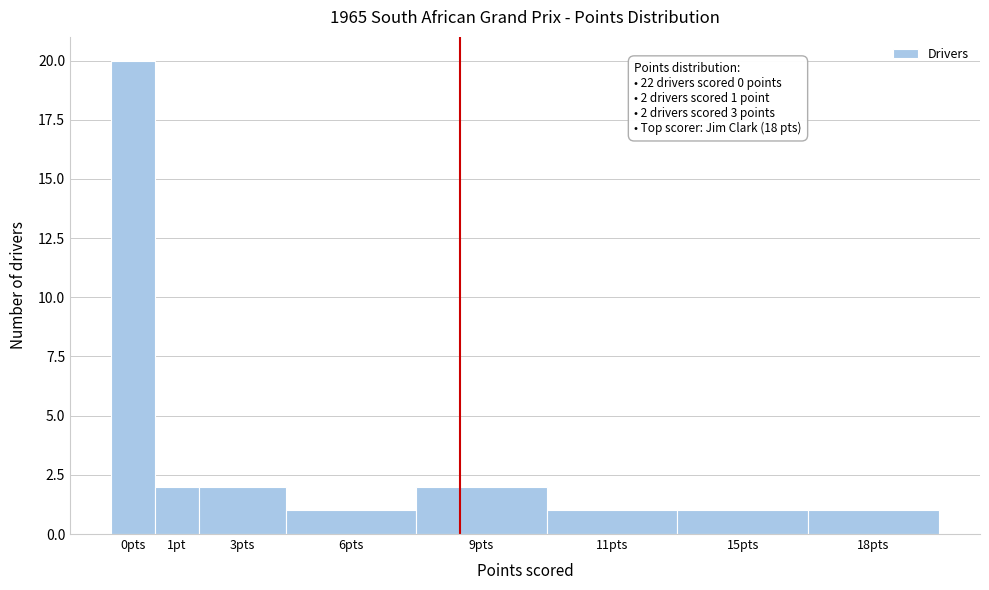

Reading right to left, transcribe all the data shown in this chart.

18pts=1	15pts=1	11pts=1	9pts=2	6pts=1	3pts=2	1pt=2	0pts=20